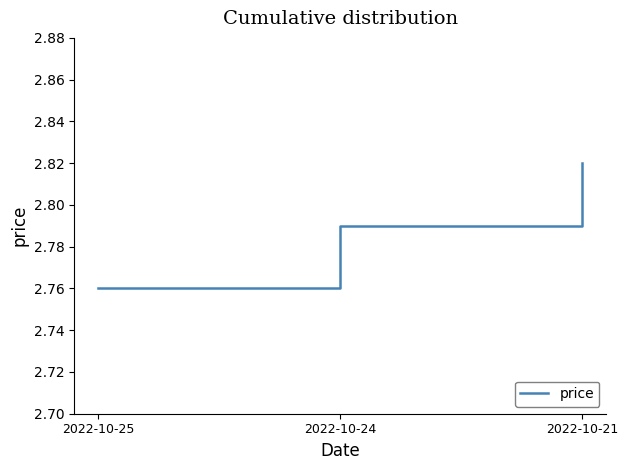

Approximately how many times larger is the value at 2022-10-24 compared to 2022-10-21?

1.0